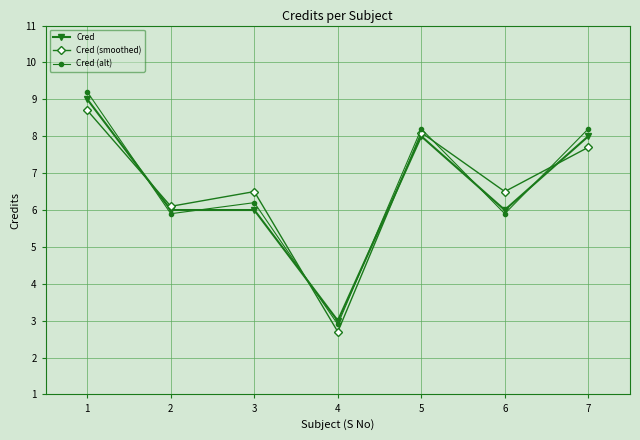

Count the Cred values in the range 6 to 8.

5